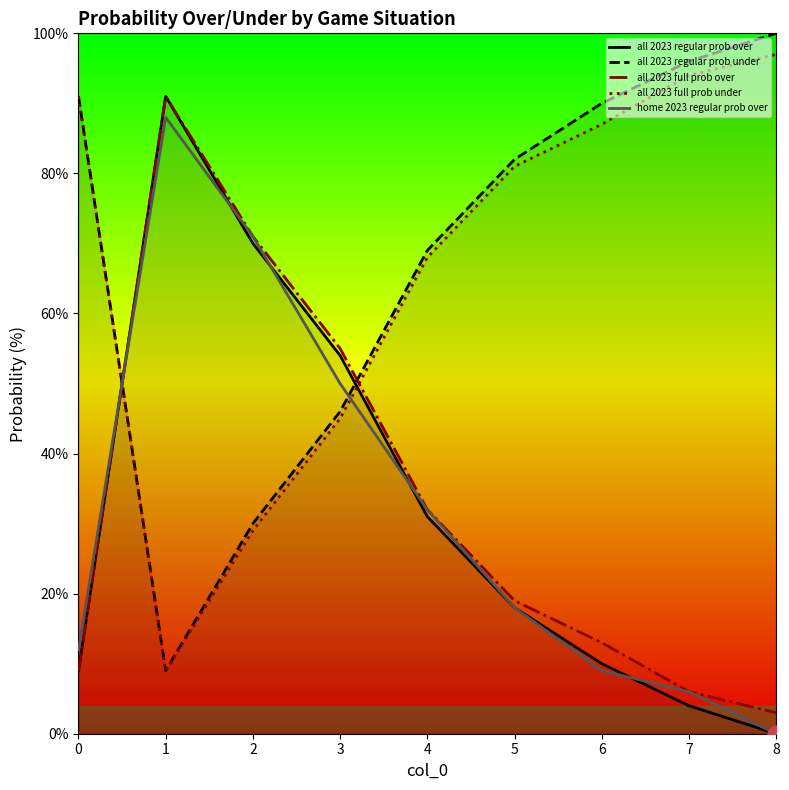

Which category has the highest value in the home 2023 regular prob over series?

1